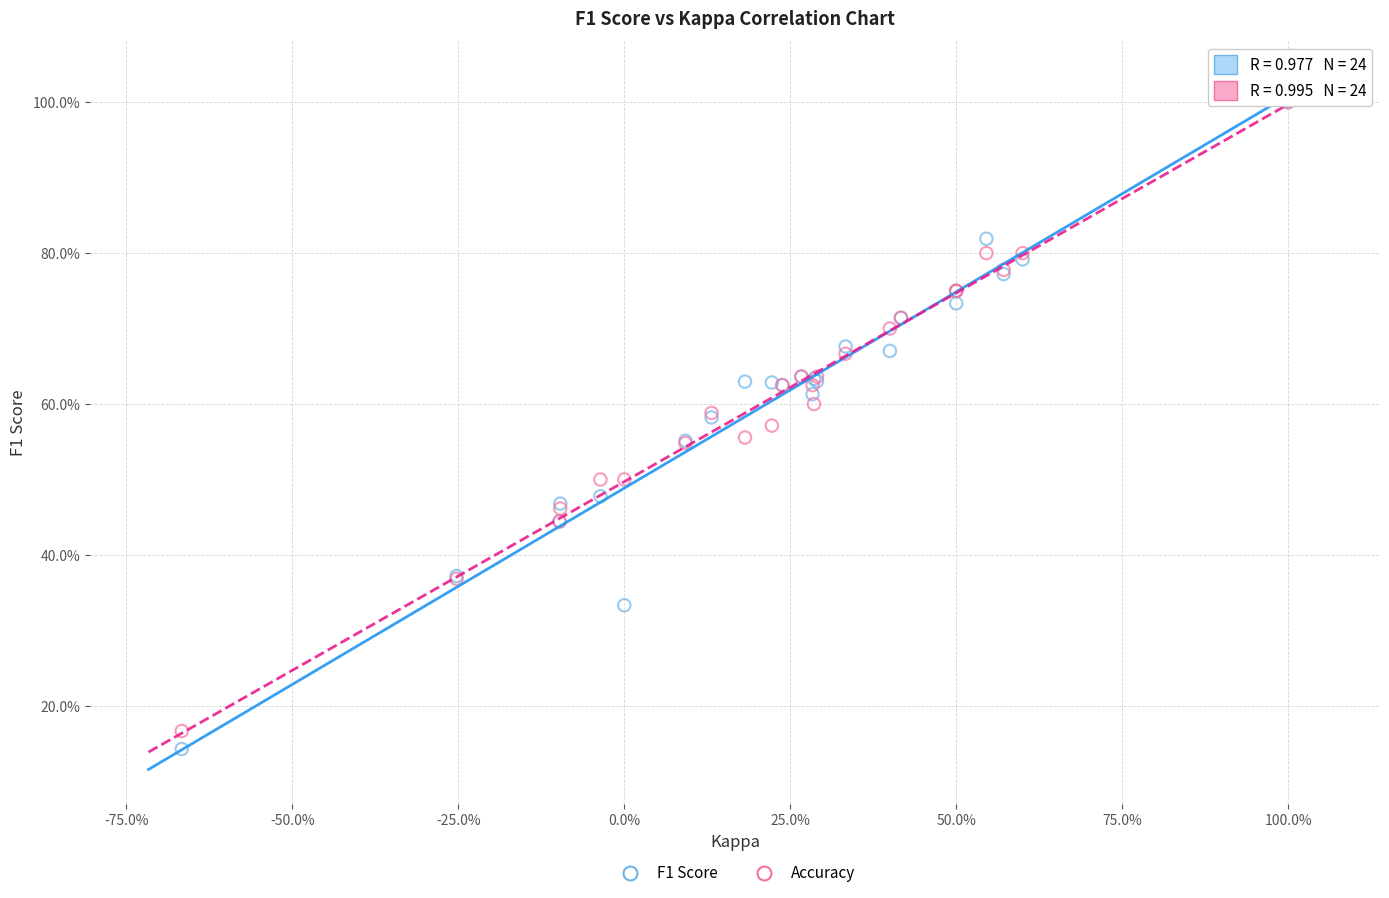

What are all the series names shown in the legend?

F1 Score, Accuracy